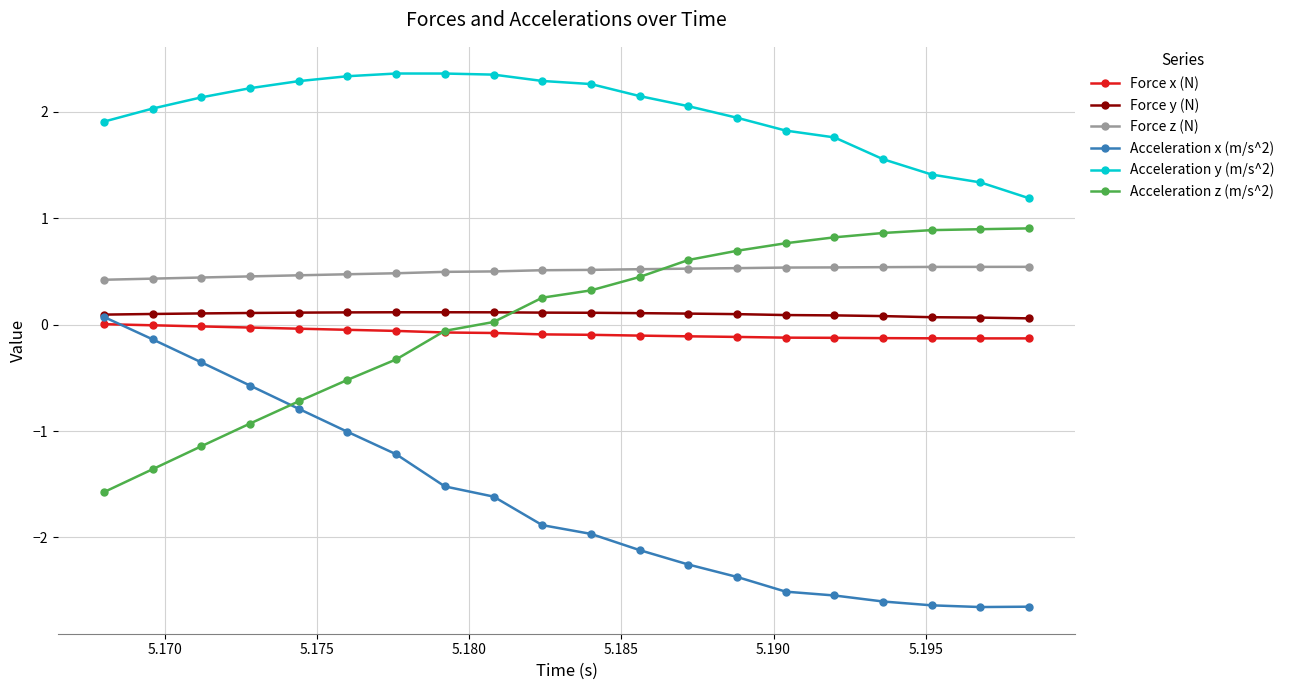

True or false: Force x (N) and Acceleration y (m/s^2) cross at least once.

False